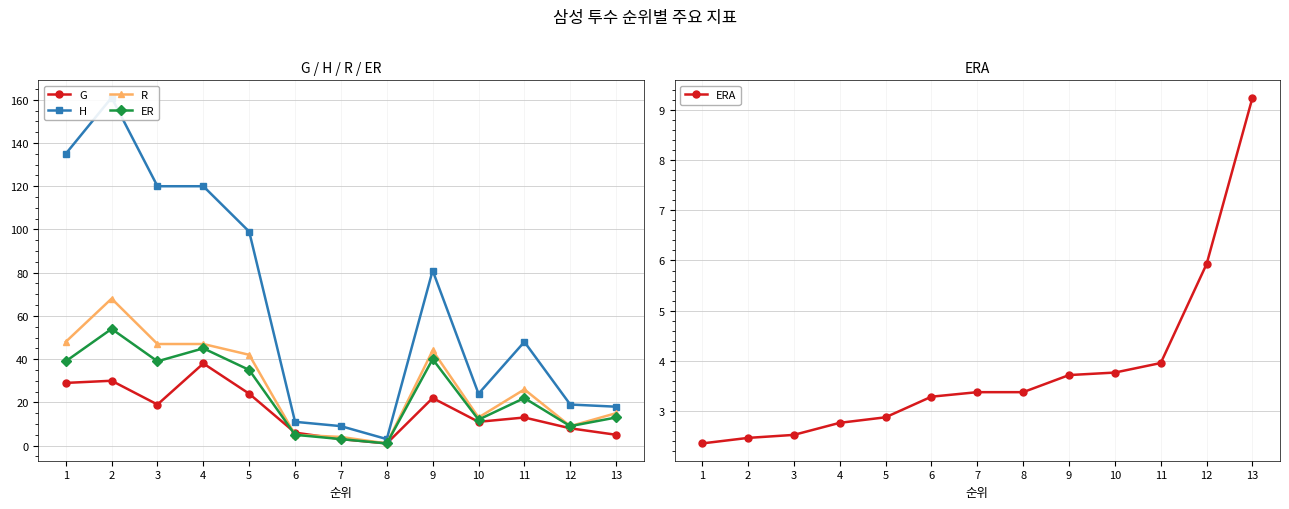

Count the number of data series in this chart.

5